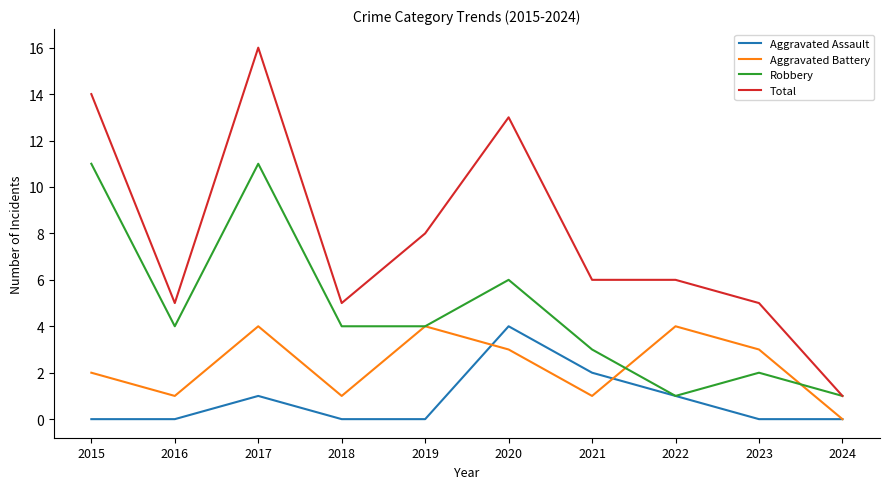

List the series in order of their overall mean, lowest first.

Aggravated Assault, Aggravated Battery, Robbery, Total